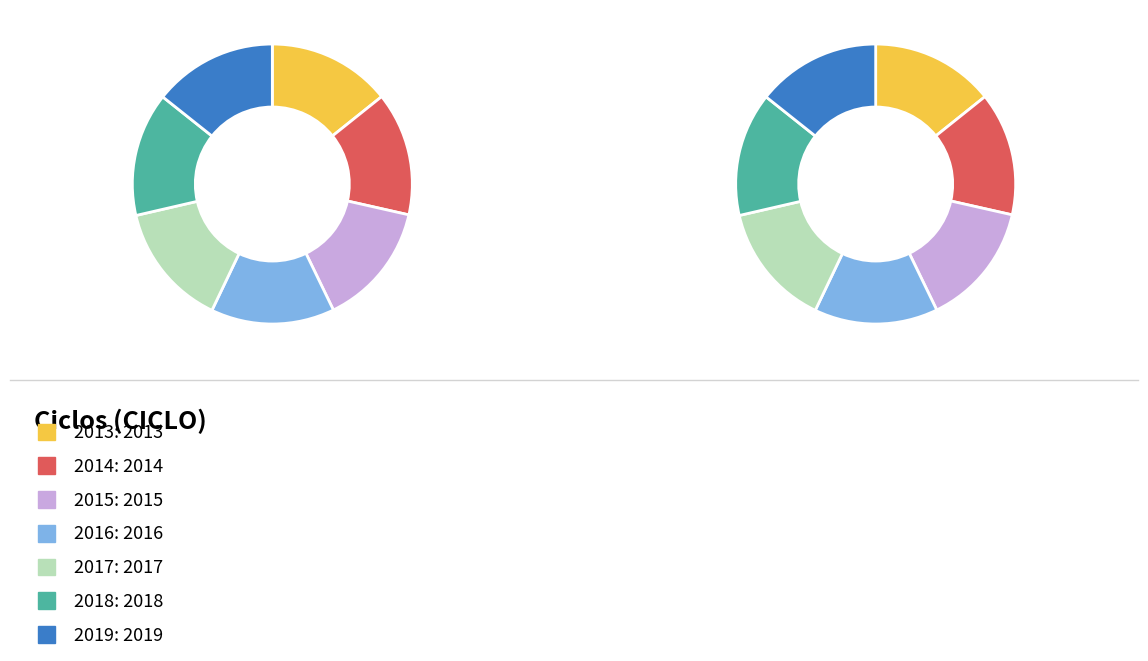

Which has a higher value, 2016 or 2013?

2016